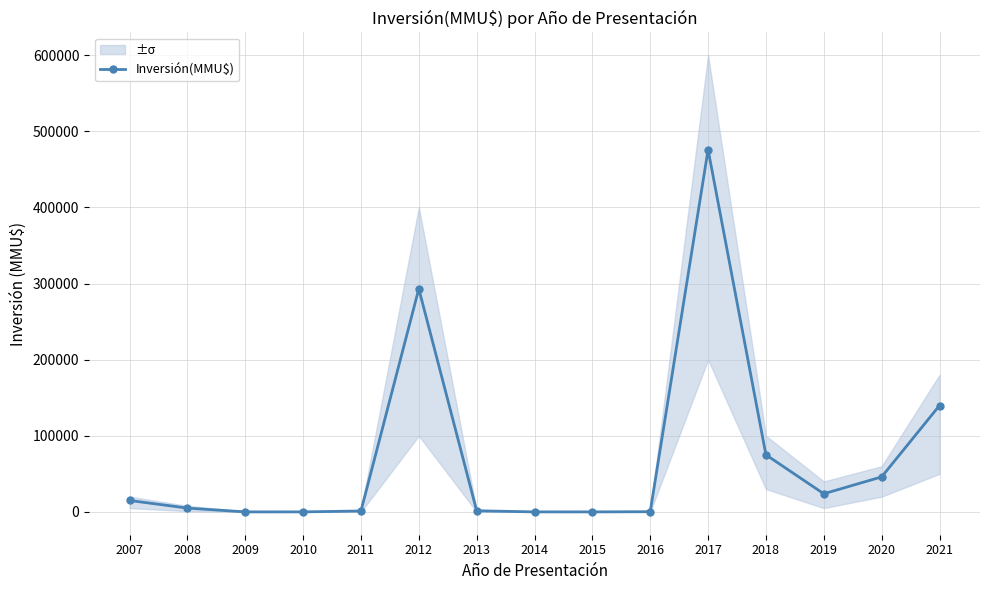

Between 2019 and 2012, which is larger?

2012